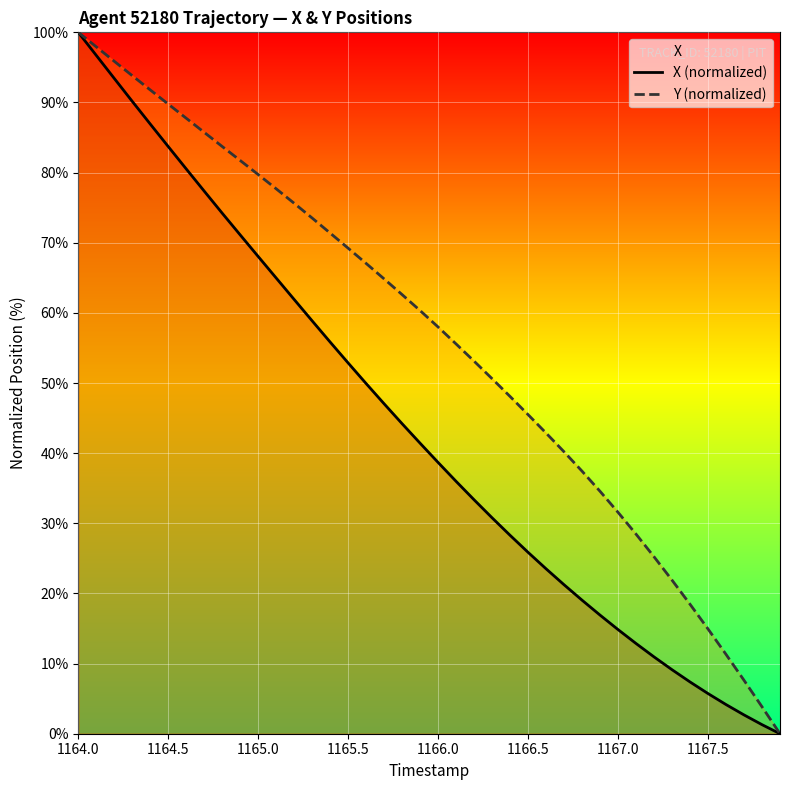

At which label does Y (normalized) reach its peak?

1164.0